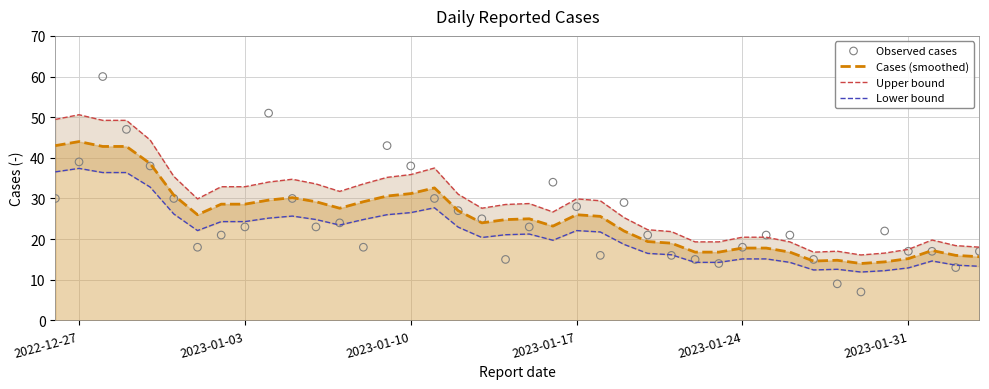

Is it true that Cases (smoothed) equals 19.4 at 2023-01-03?

False